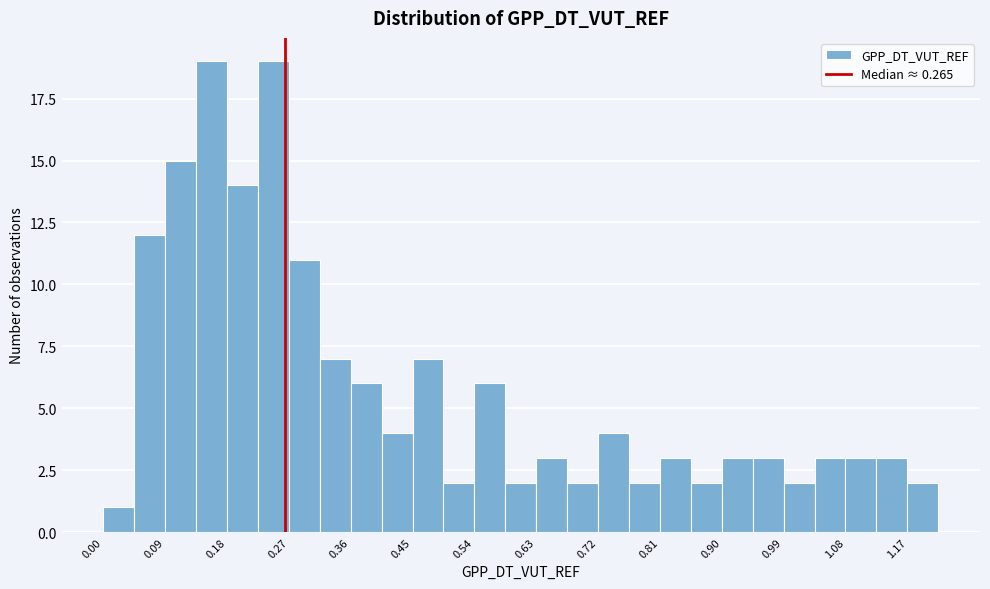

Reading left to right, transcribe this chart: for each bar, give the range it covers on the x-axis and its height. Neither the bar edges nor the heights are printed on the chart, so give them approximately, as read against the axes.

0.000 to 0.045: 1
0.045 to 0.090: 12
0.090 to 0.135: 15
0.135 to 0.180: 19
0.180 to 0.225: 14
0.225 to 0.270: 19
0.270 to 0.315: 11
0.315 to 0.360: 7
0.360 to 0.405: 6
0.405 to 0.450: 4
0.450 to 0.495: 7
0.495 to 0.540: 2
0.540 to 0.585: 6
0.585 to 0.630: 2
0.630 to 0.675: 3
0.675 to 0.720: 2
0.720 to 0.765: 4
0.765 to 0.810: 2
0.810 to 0.855: 3
0.855 to 0.900: 2
0.900 to 0.945: 3
0.945 to 0.990: 3
0.990 to 1.035: 2
1.035 to 1.080: 3
1.080 to 1.125: 3
1.125 to 1.170: 3
1.170 to 1.215: 2